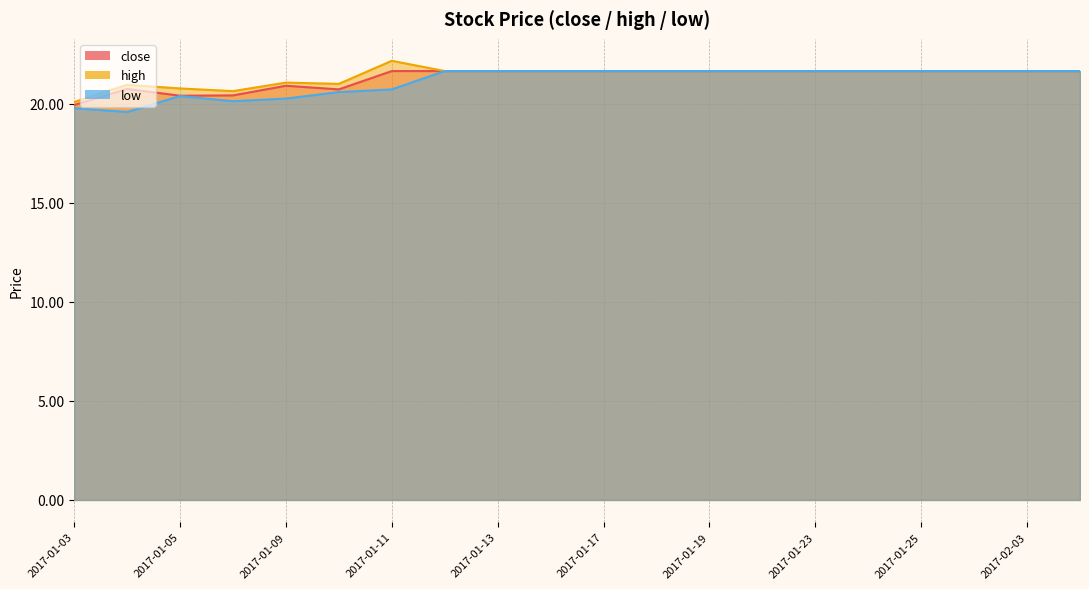

The close series shows 28.6 at 2017-01-10. True or false?

False